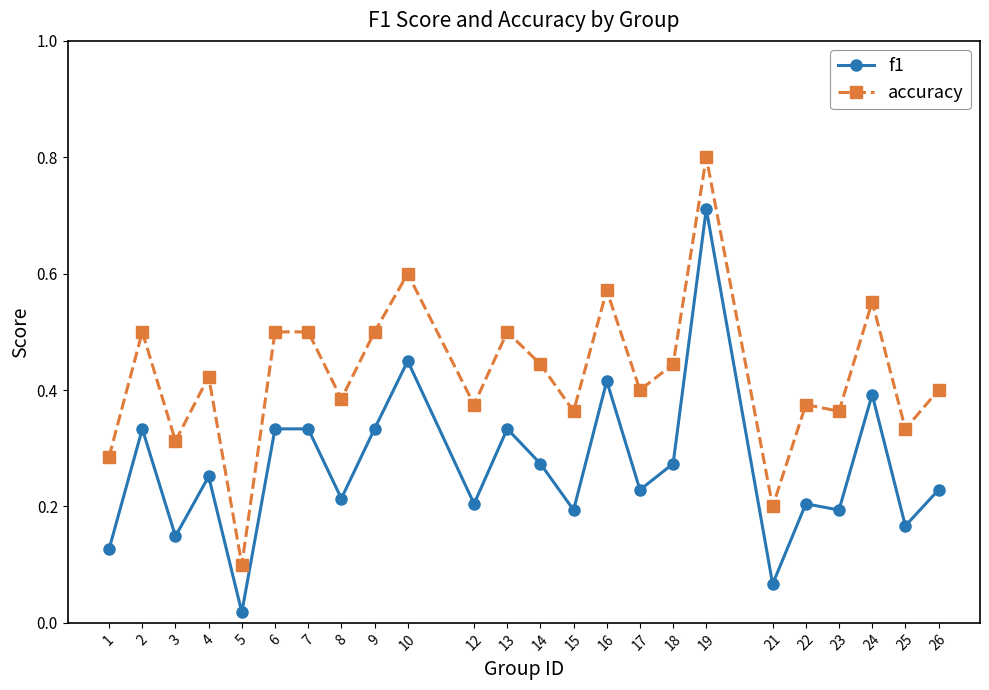

Rank the series by their average value, from highest to lowest.

accuracy, f1